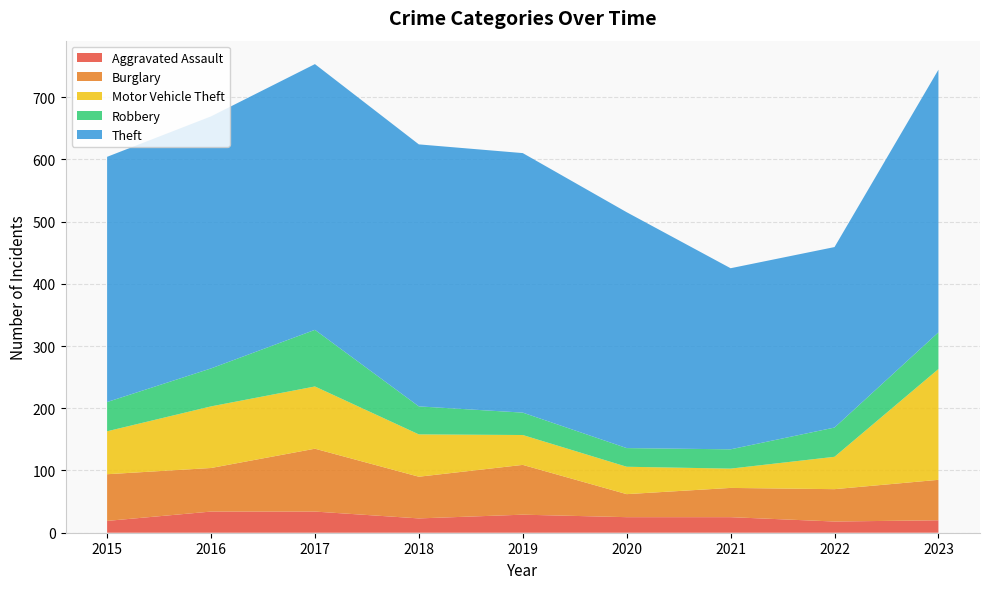

Reading left to right, what are all the values shown in this chart?

Aggravated Assault: 19	34	34	23	29	25	25	18	20
Burglary: 75	70	101	67	80	37	47	52	65
Motor Vehicle Theft: 69	99	100	68	48	44	31	52	178
Robbery: 47	61	91	45	36	30	31	47	59
Theft: 394	405	427	421	417	379	291	290	422